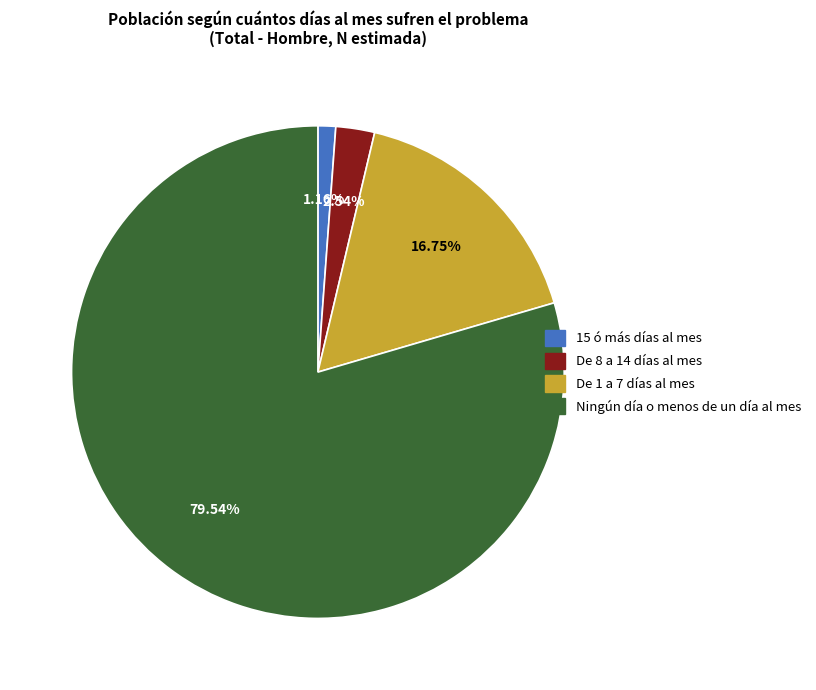

What percentage do De 1 a 7 días al mes and Ningún día o menos de un día al mes together represent?

96.3%